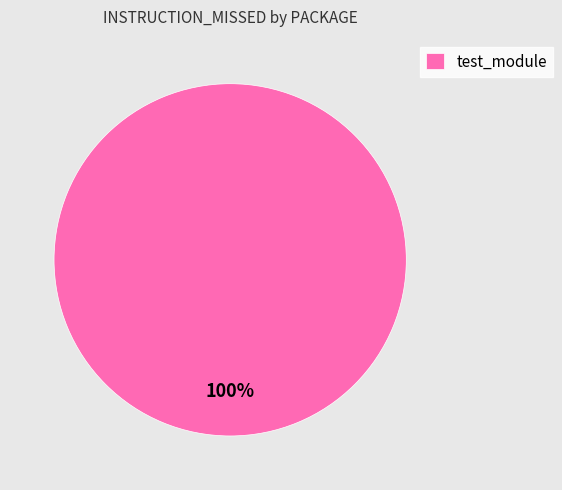

What percentage is the test_module slice, to the nearest percent?

100%